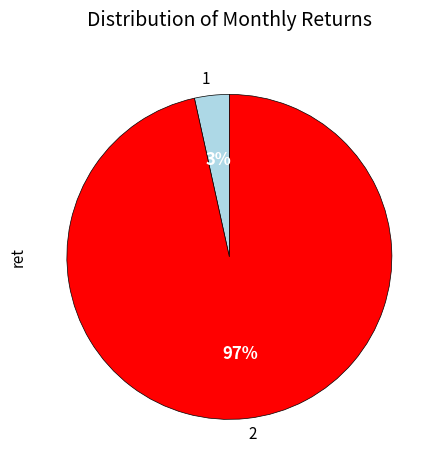

Do 2 and 1 together represent more than half of the pie?

Yes